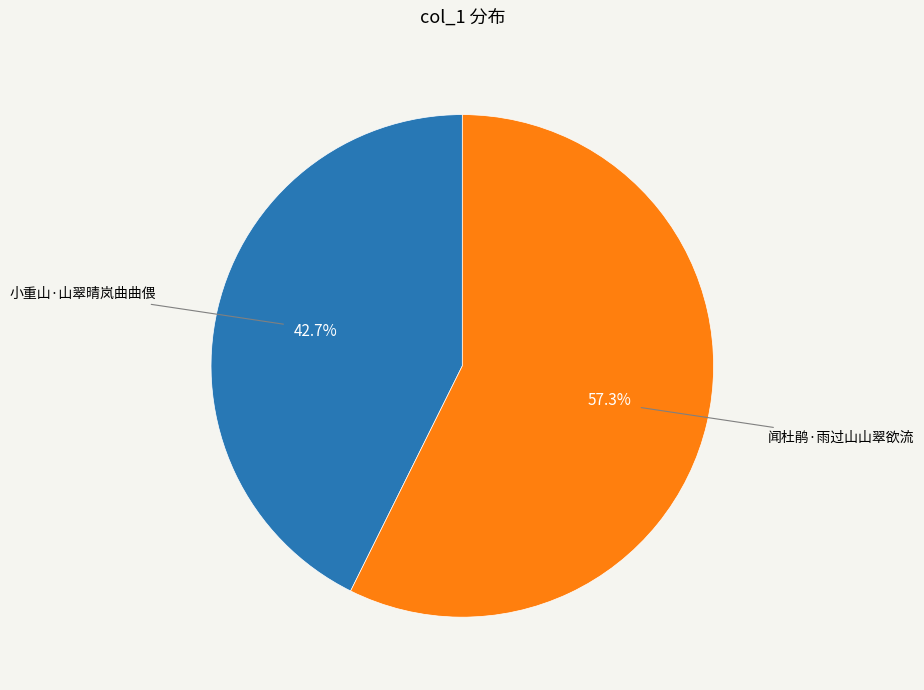

Which slice is the smallest?

小重山·山翠晴岚曲曲偎